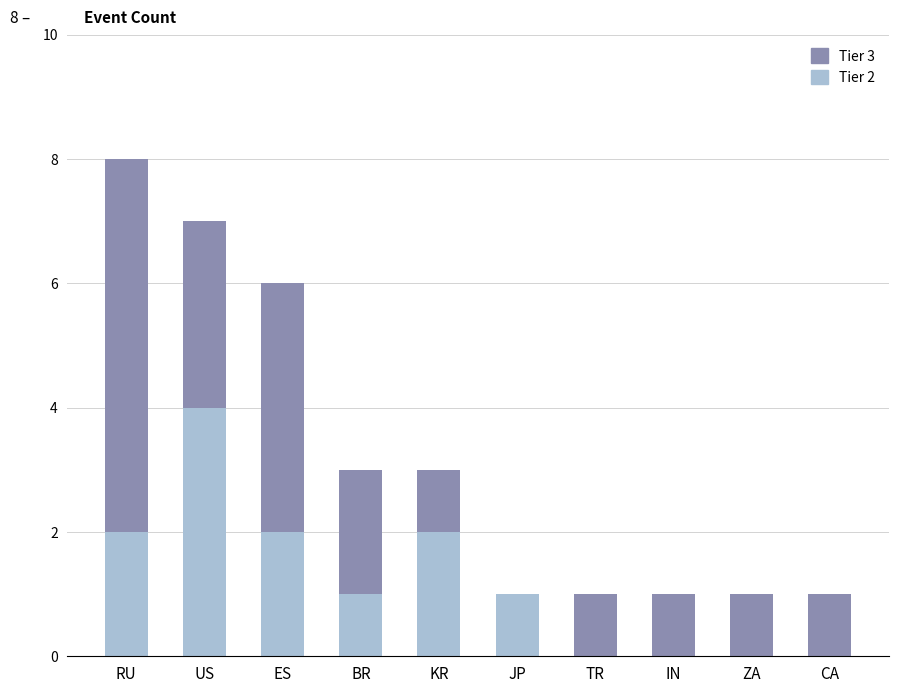

The value of Tier 2 at TR is 2. True or false?

False